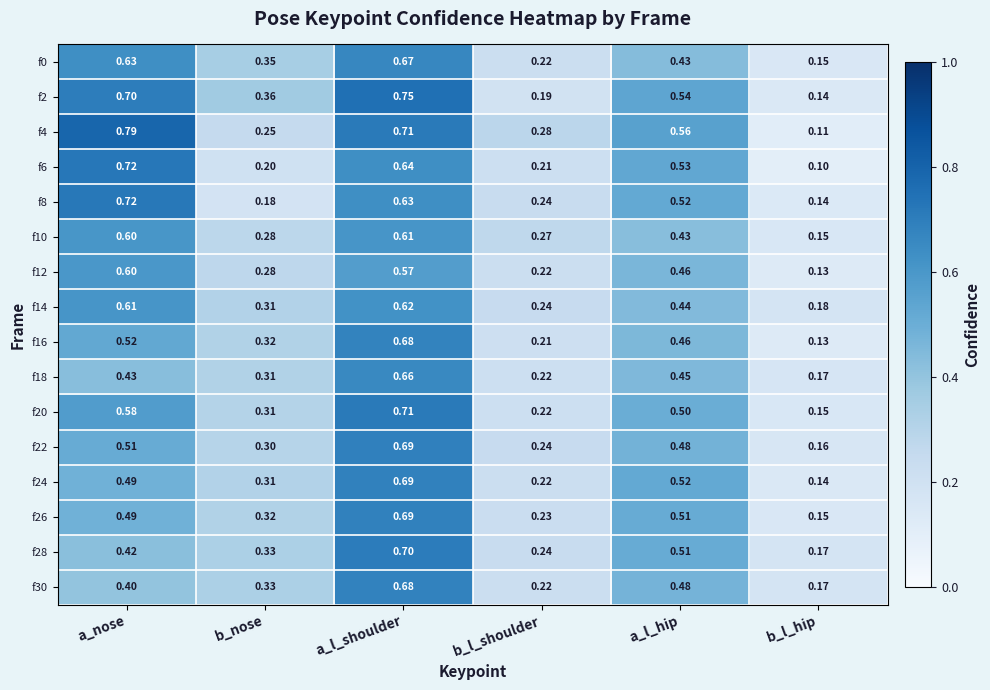

Is the value of f14 at b_nose greater than the value of f10 at b_nose?

Yes